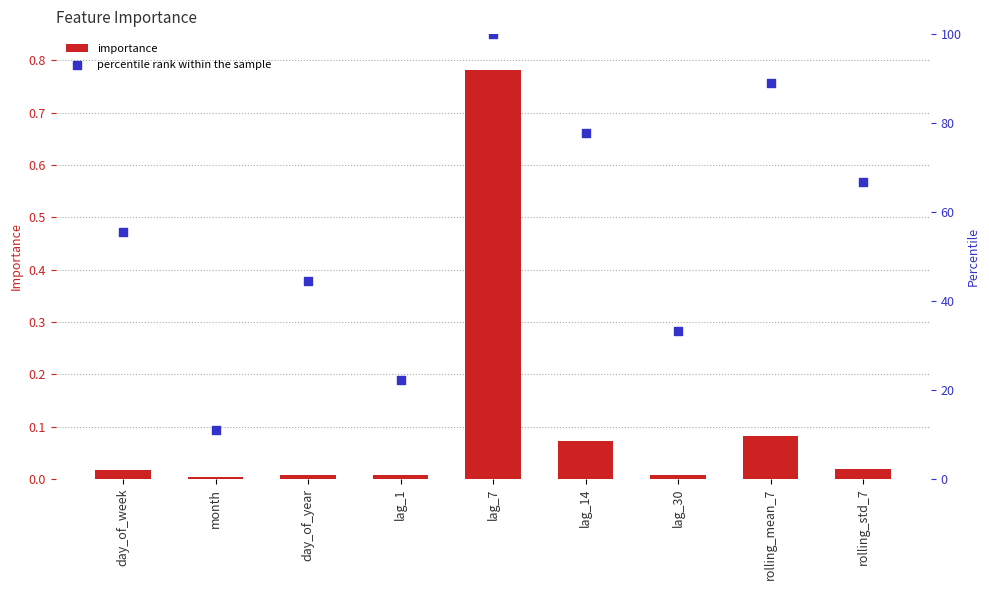

At how many categories does at least one series exceed 6?

9